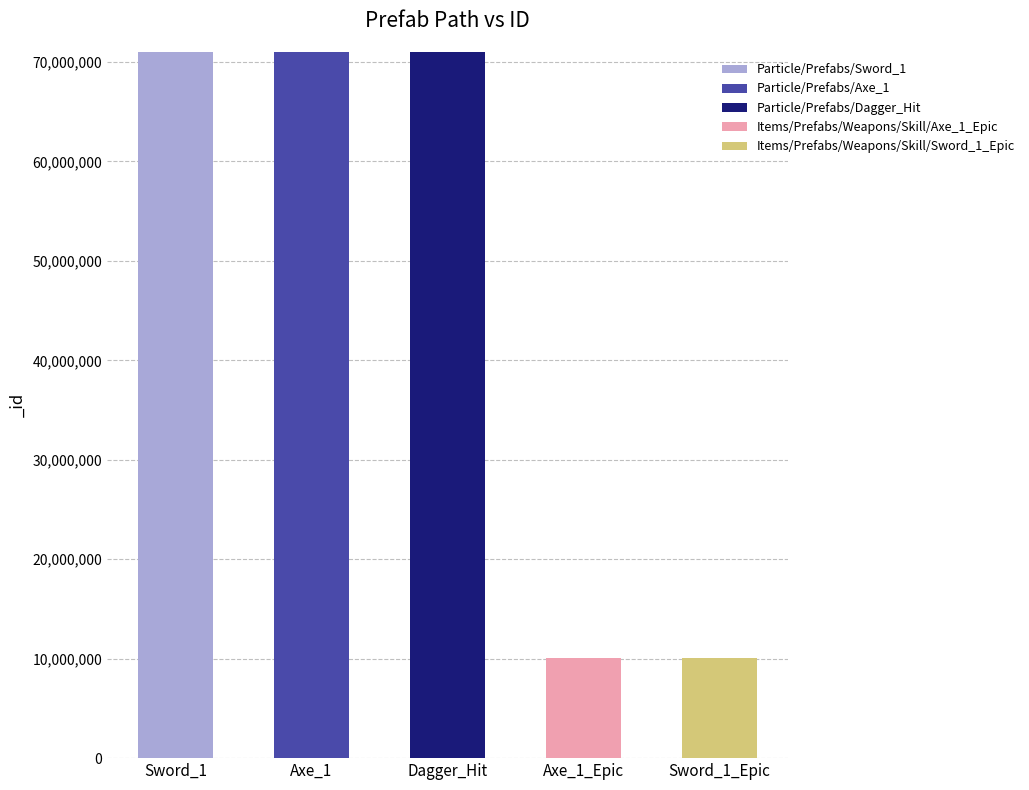

Which category has the highest value in the Particle/Prefabs/Sword_1 series?

Sword_1